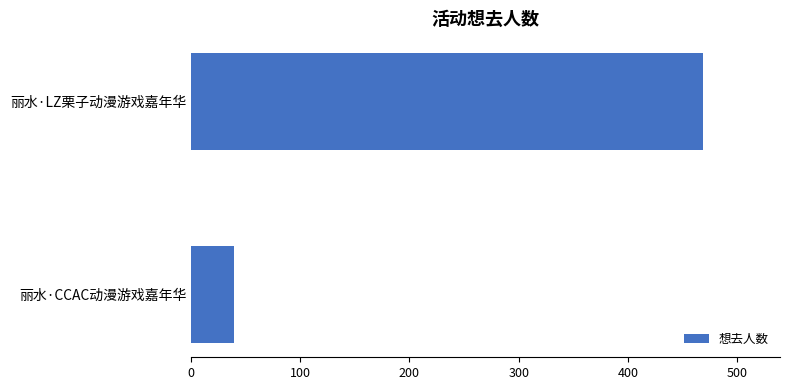

What is the minimum value shown in the chart?

39